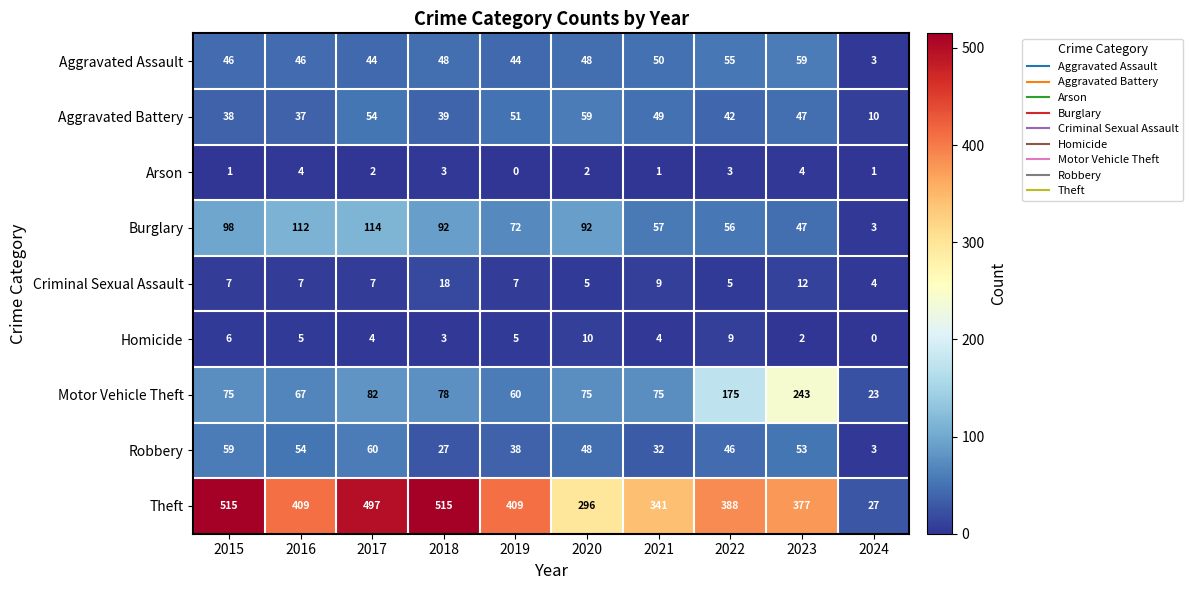

The value of Burglary at 2020 is 39. True or false?

False